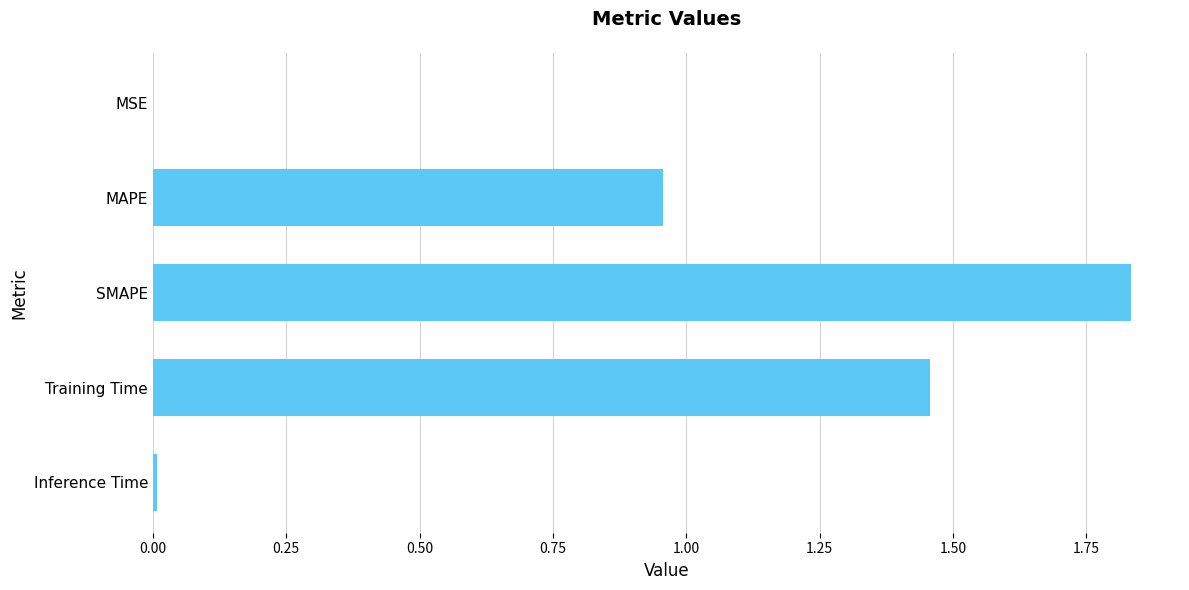

What is the average value?

0.9